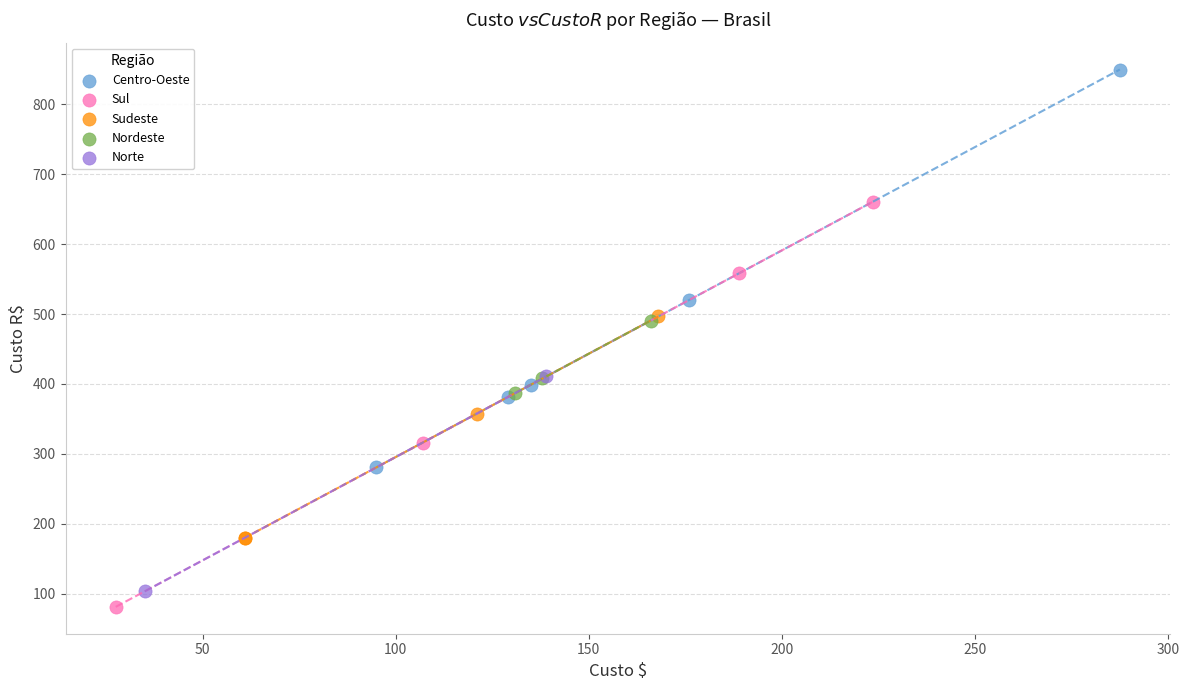

Which series has the largest Y range (max minus min)?

Sul